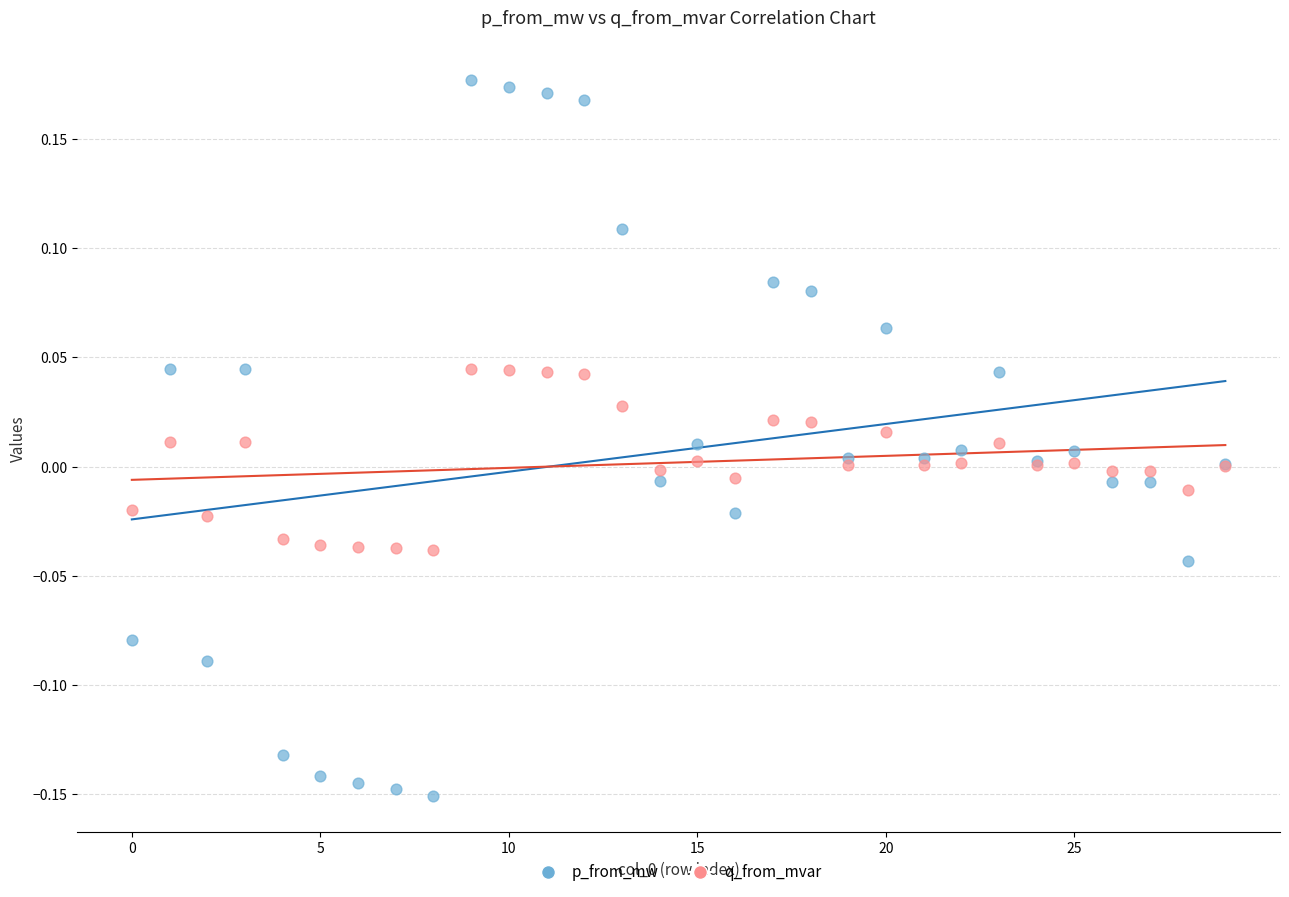

Which series reaches the minimum Y coordinate?

p_from_mw